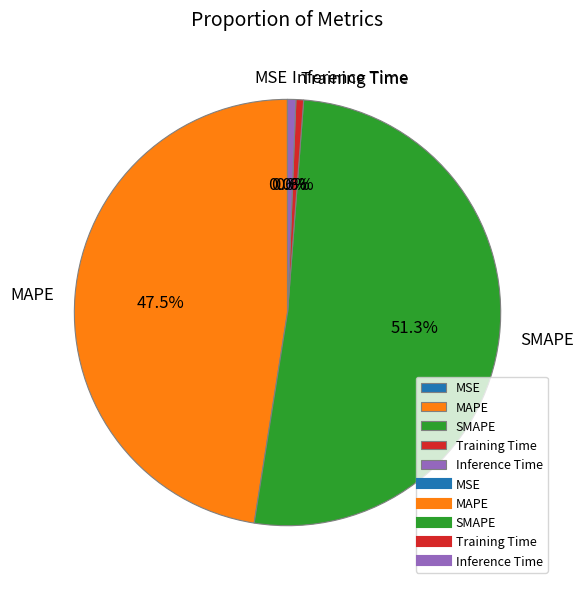

What percentage is NOT represented by Training Time?

99.4%